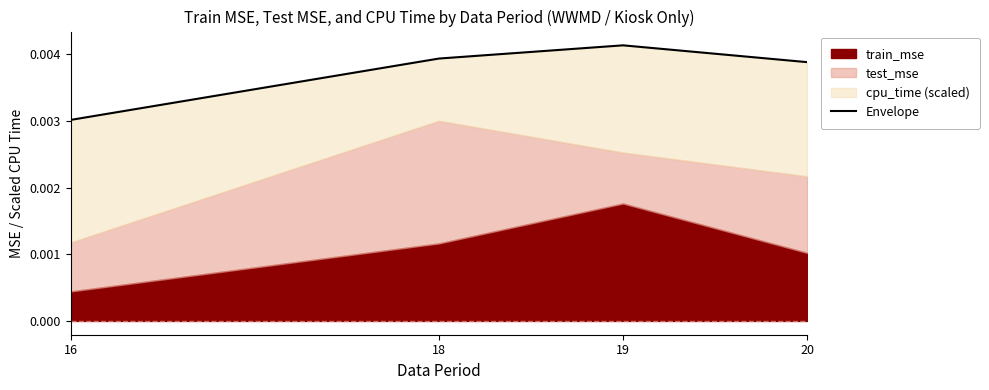

The value at 18 is 0.0. True or false?

True